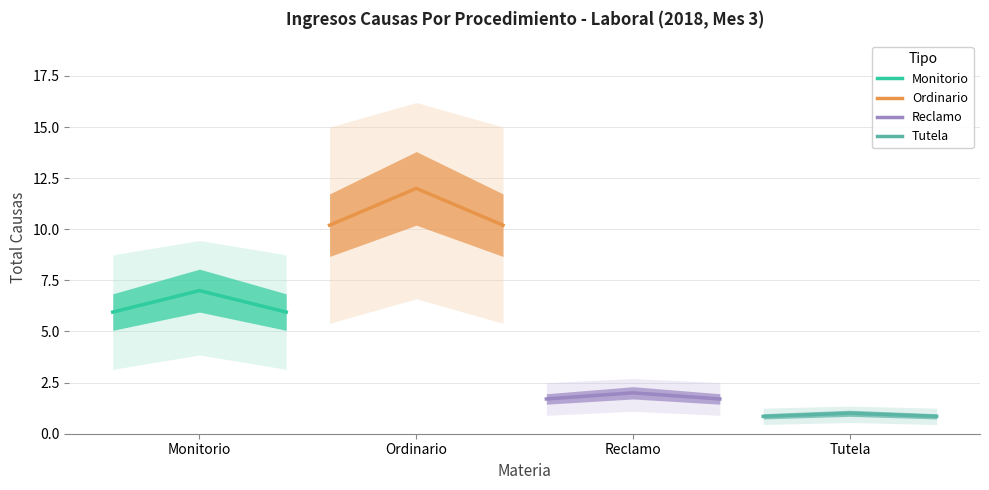

What is the difference between the maximum and minimum values in the Monitorio series?

1.0